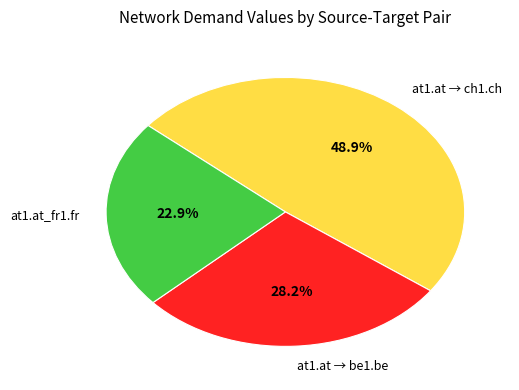

Is there any slice that represents more than half of the pie?

No